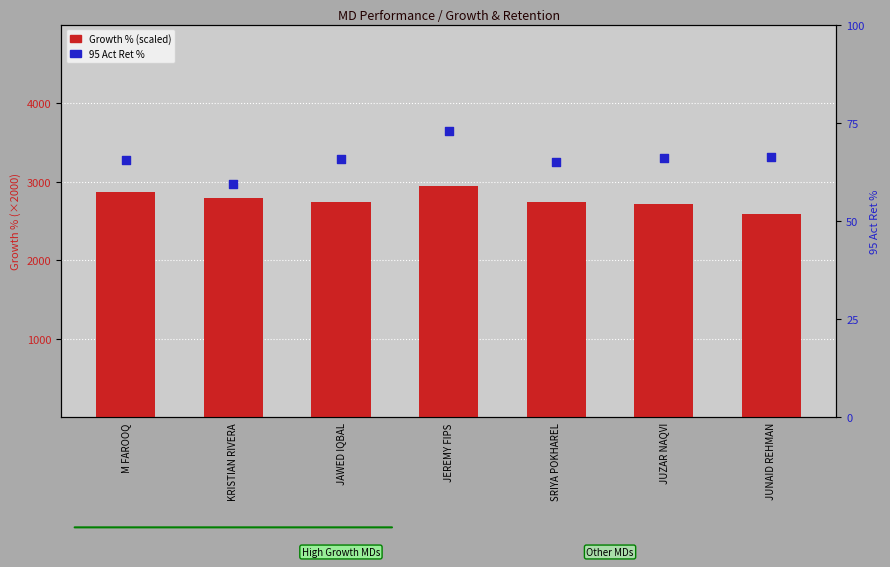

What are all the series names shown in the legend?

Growth % (scaled), 95 Act Ret %